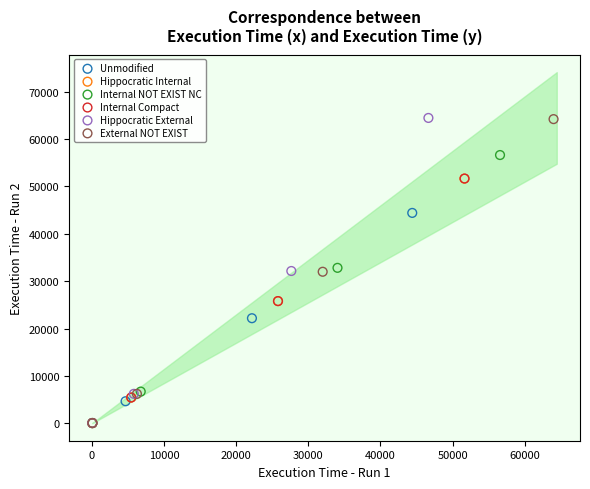

What are all the series names shown in the legend?

Unmodified, Hippocratic Internal, Internal NOT EXIST NC, Internal Compact, Hippocratic External, External NOT EXIST